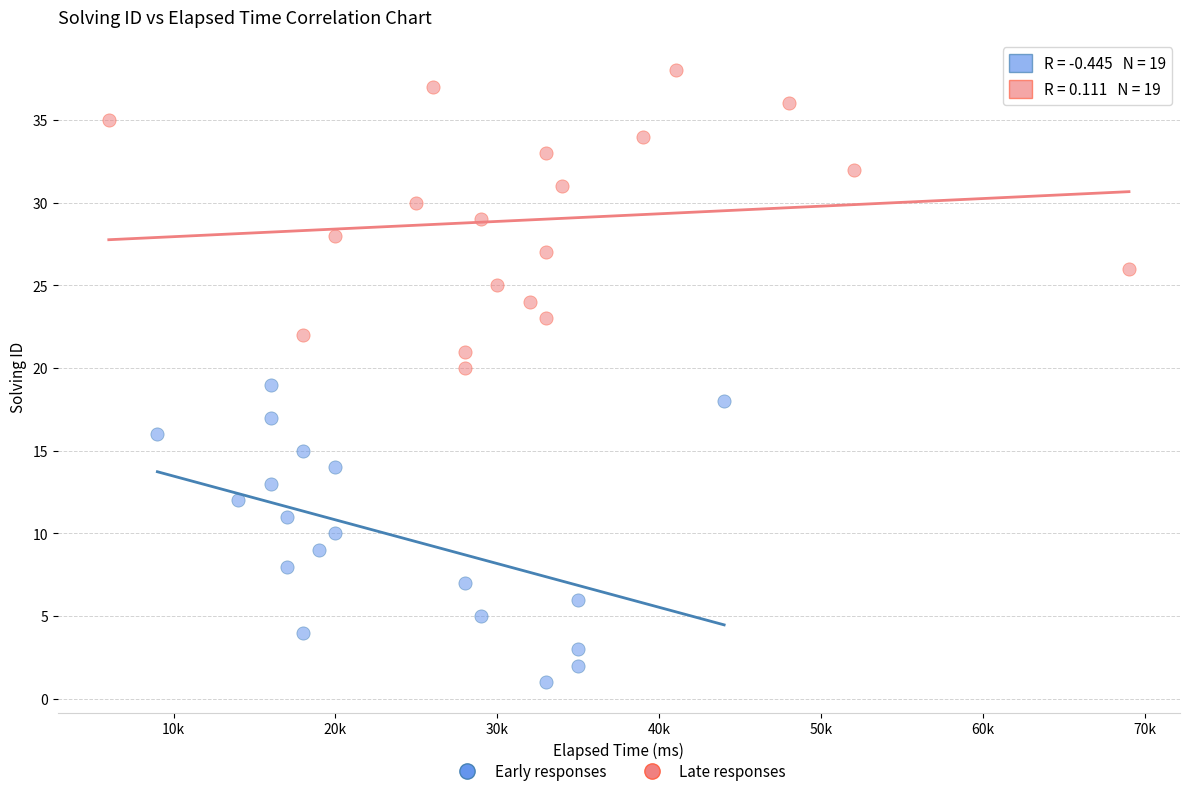

Which series reaches the maximum Y coordinate?

Late responses